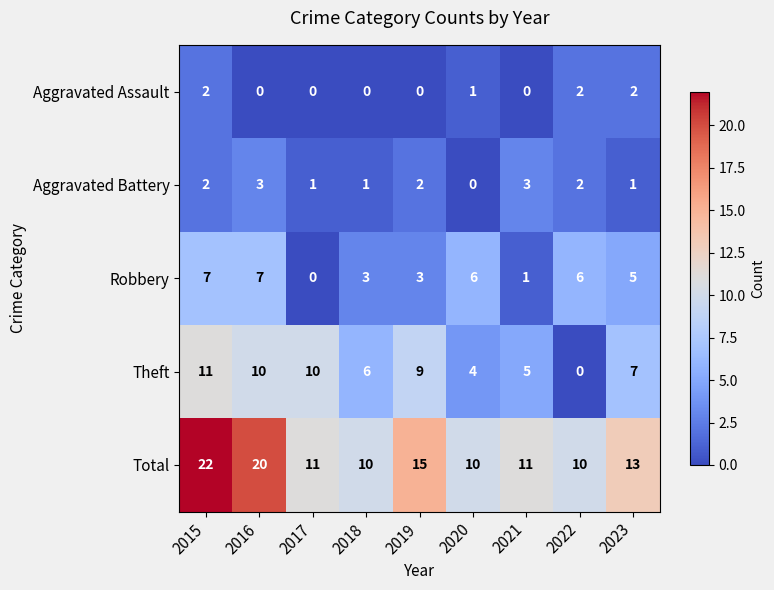

Which series has the widest spread of values?

Total